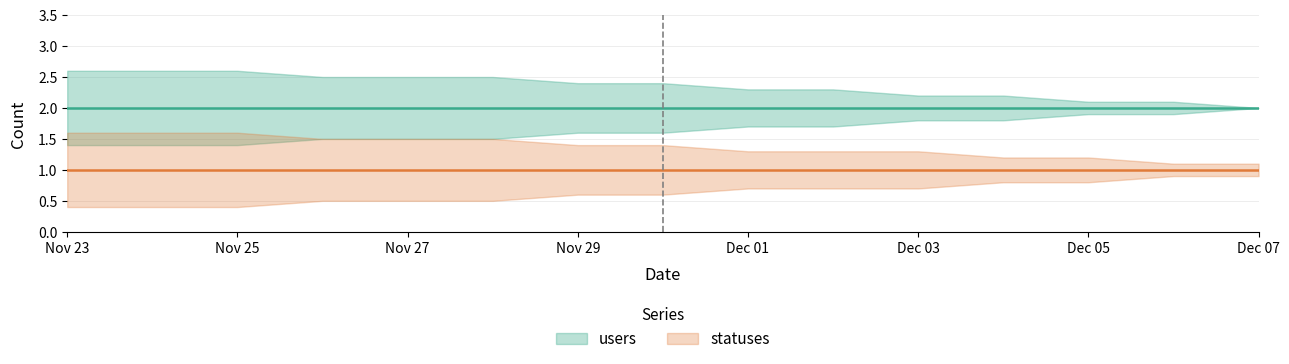

Reading left to right, extract all data points from this chart.

users: 2	2	2	2	2	2	2	2	2	2	2	2	2	2	2
statuses: 1	1	1	1	1	1	1	1	1	1	1	1	1	1	1